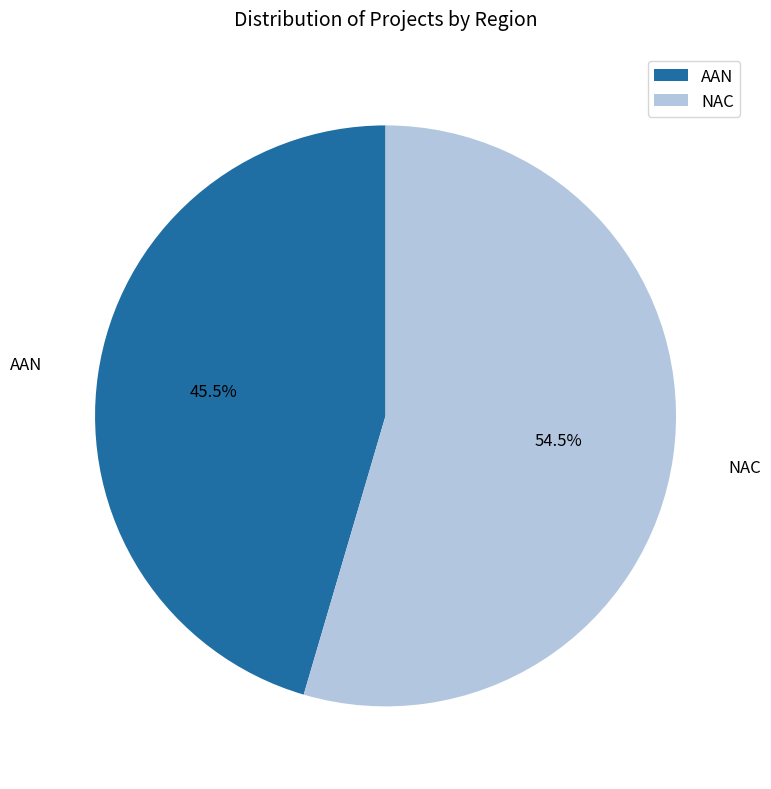

What is the total percentage of NAC and AAN?

100.0%